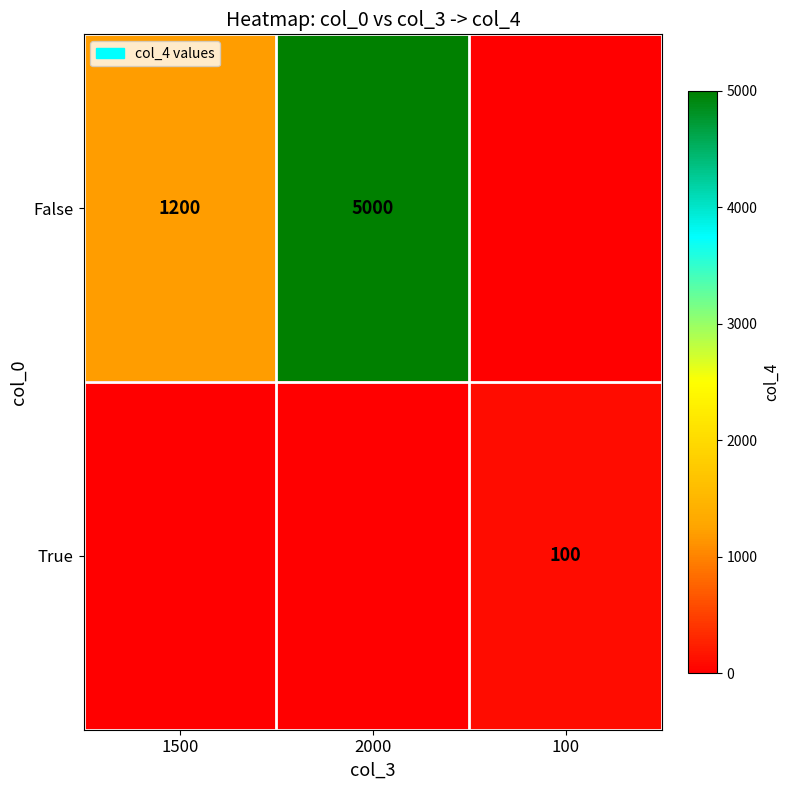

The True series shows 27 at 100. True or false?

False